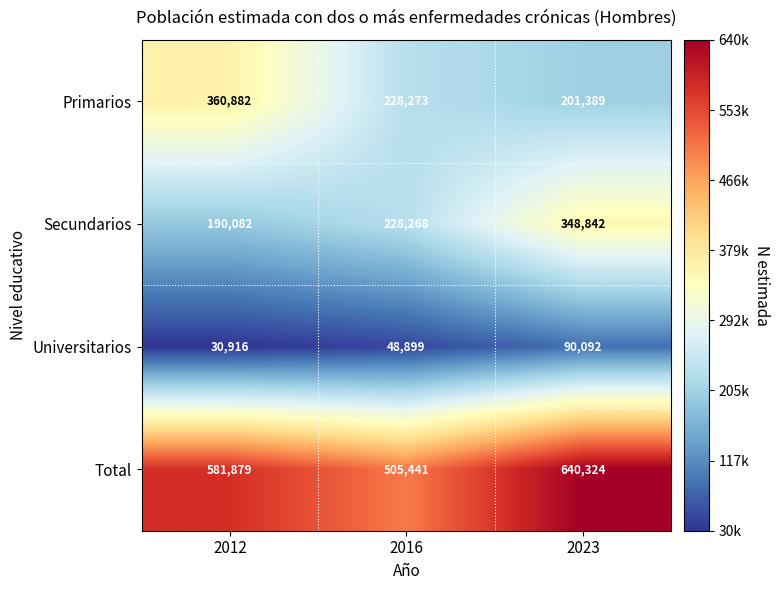

What is the difference between the highest and lowest values at 2012?

550963